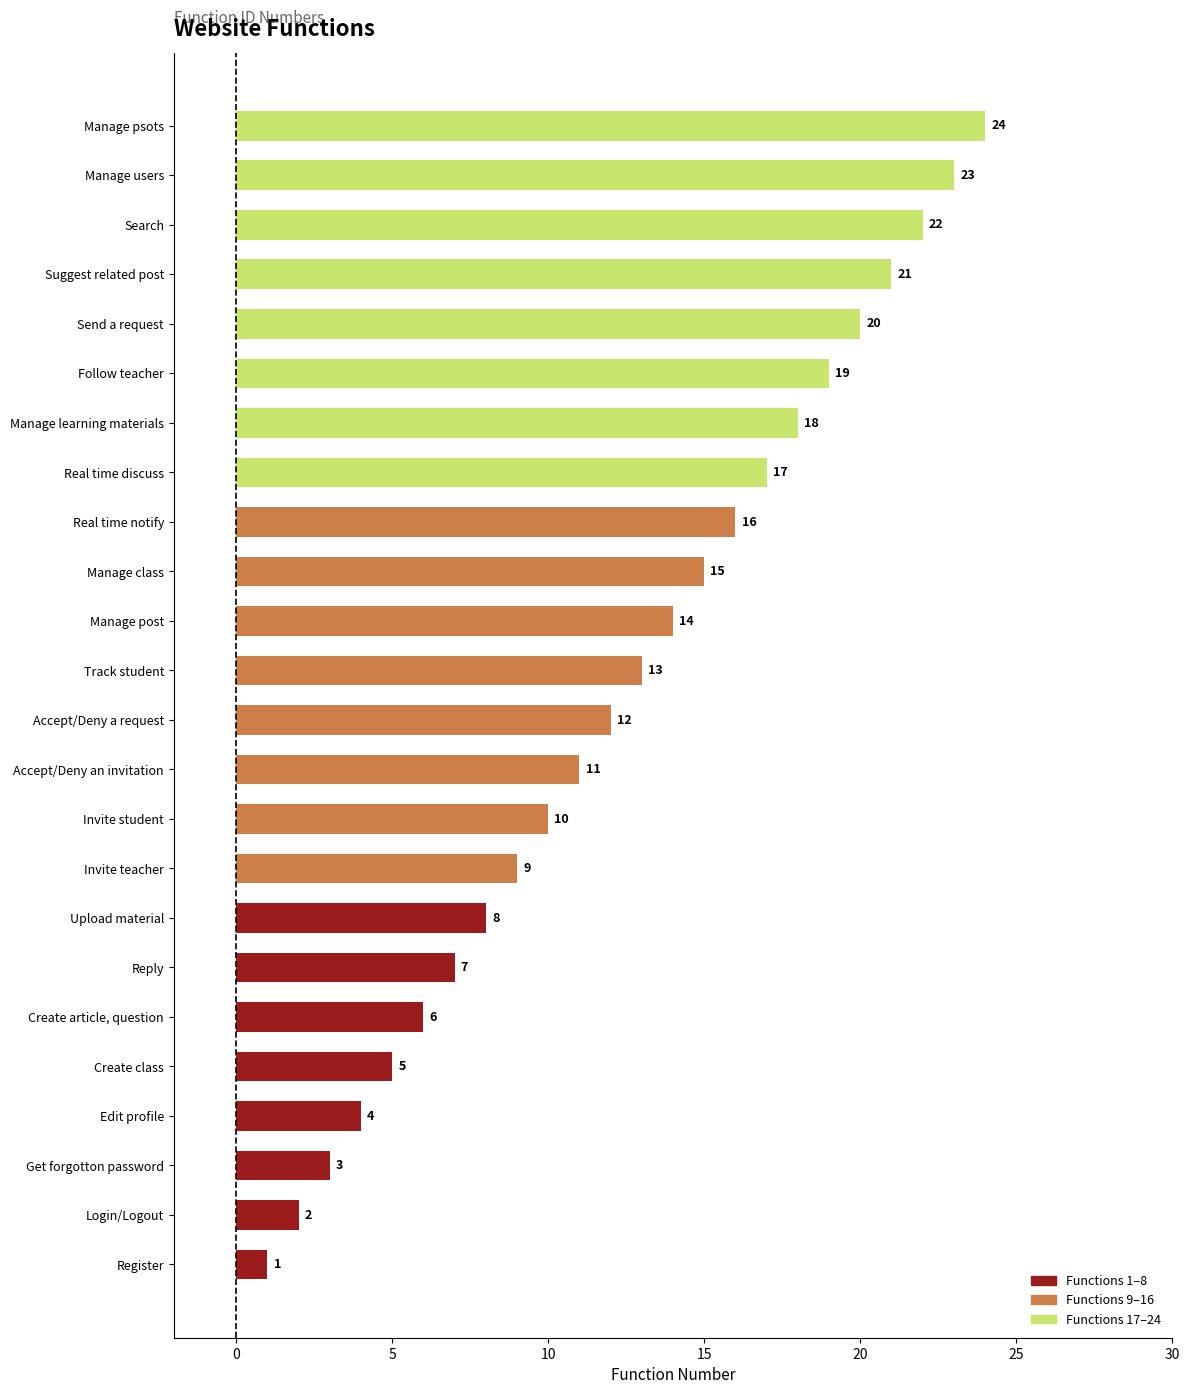

List the labels in order of value, smallest first.

Register, Login/Logout, Get forgotton password, Edit profile, Create class, Create article, question, Reply, Upload material, Invite teacher, Invite student, Accept/Deny an invitation, Accept/Deny a request, Track student, Manage post, Manage class, Real time notify, Real time discuss, Manage learning materials, Follow teacher, Send a request, Suggest related post, Search, Manage users, Manage psots